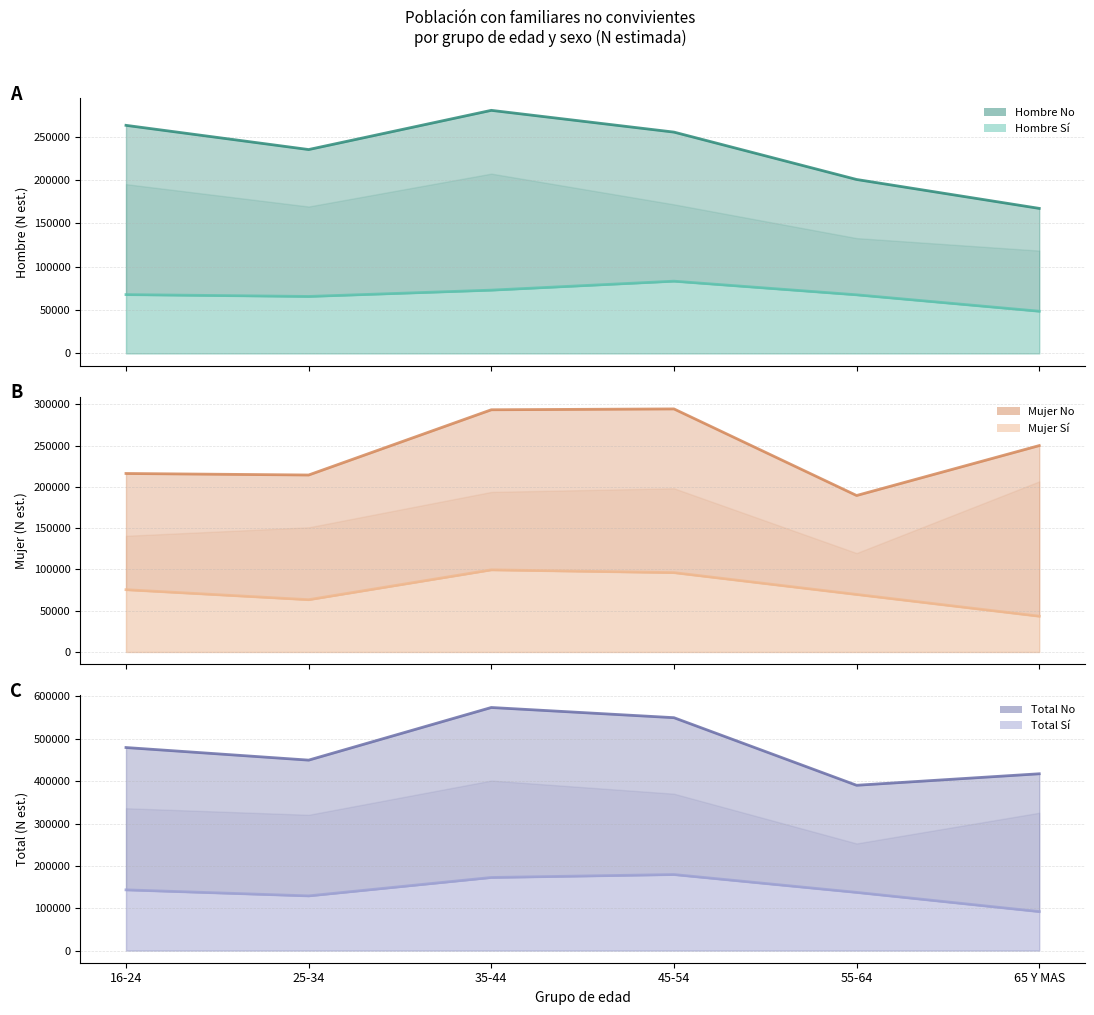

True or false: Mujer No (línea) has more than 1 points higher than both neighbors.

False